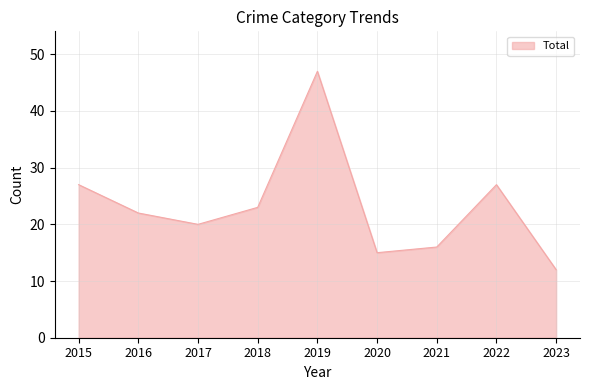

Reading left to right, extract all data points from this chart.

2015=27	2016=22	2017=20	2018=23	2019=47	2020=15	2021=16	2022=27	2023=12